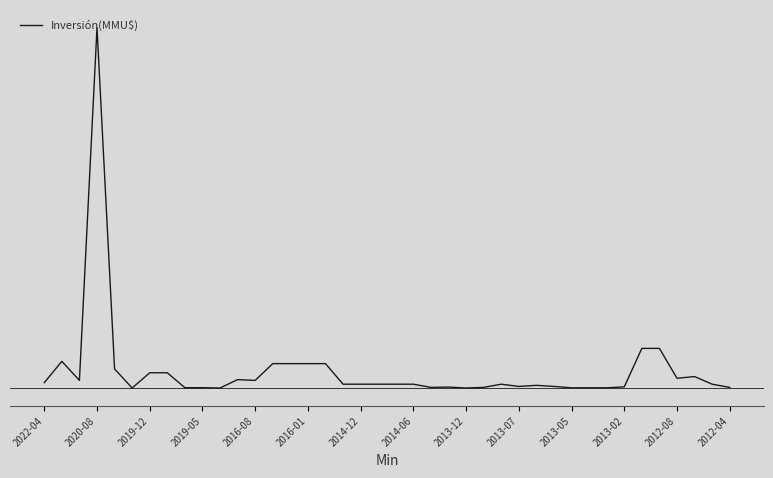

Does the chart have visible grid lines?

No